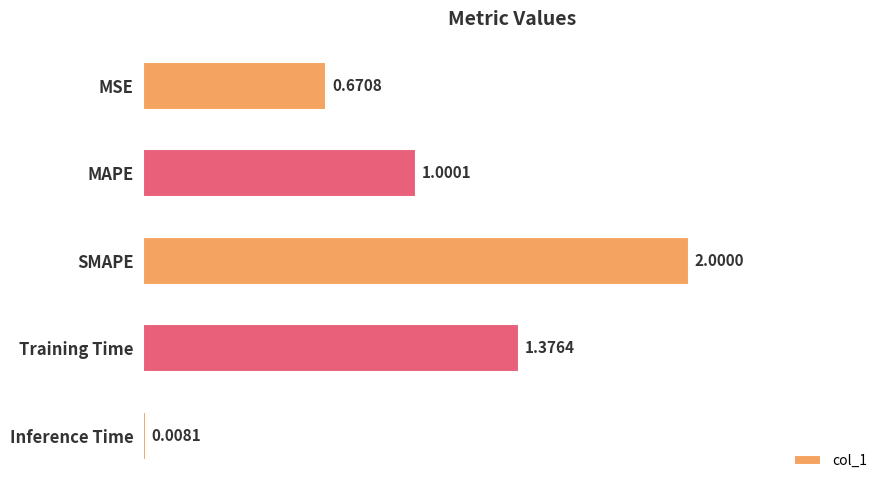

Between Inference Time and MAPE, which is larger?

MAPE